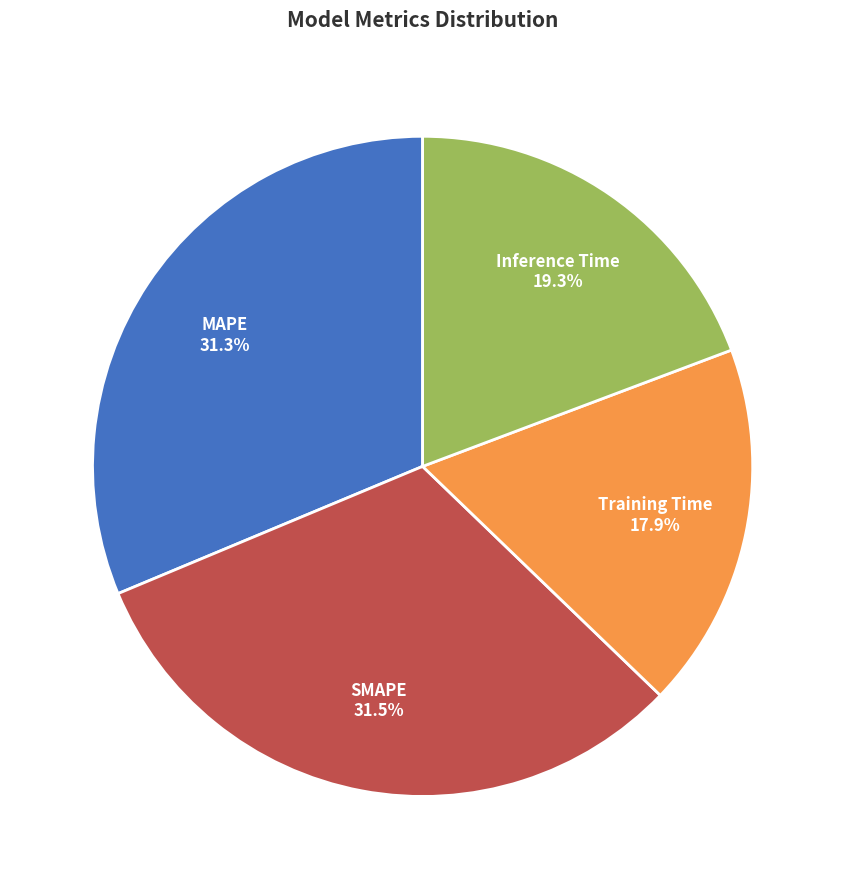

Which category has the smallest portion of the pie?

Training Time